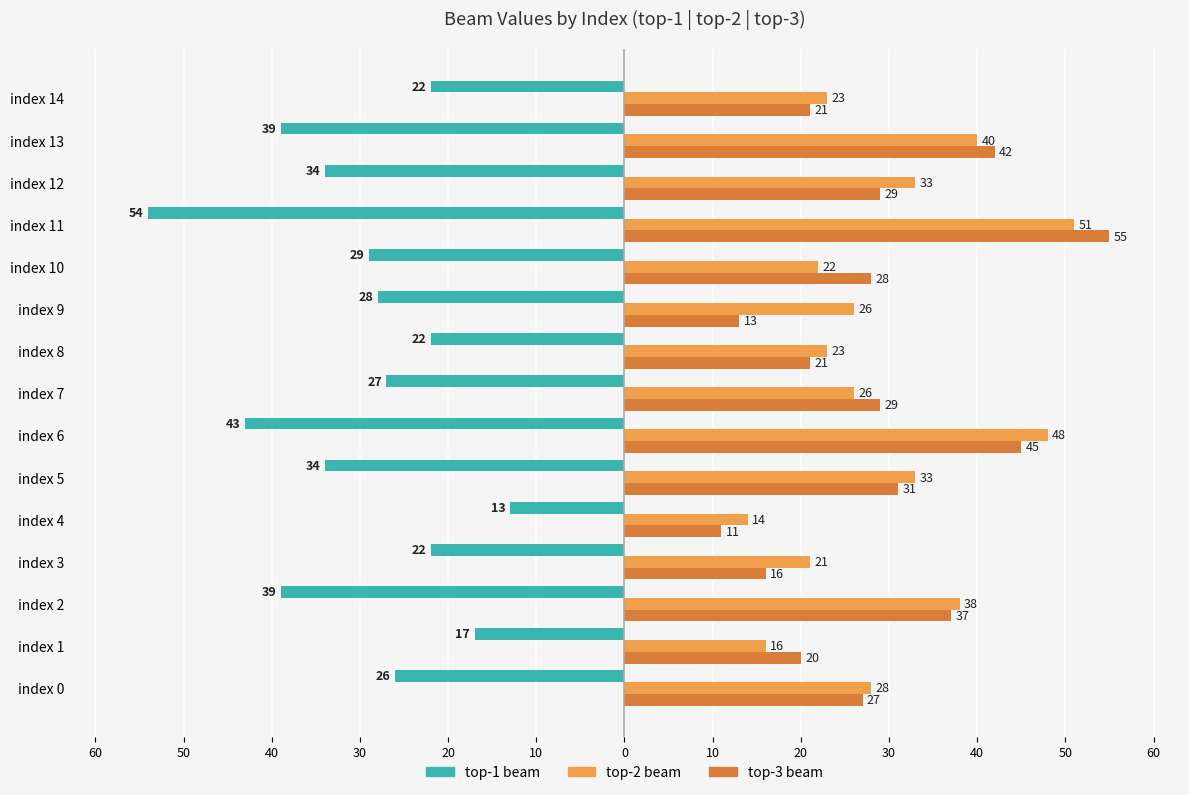

What are all the series names shown in the legend?

top-1 beam, top-2 beam, top-3 beam